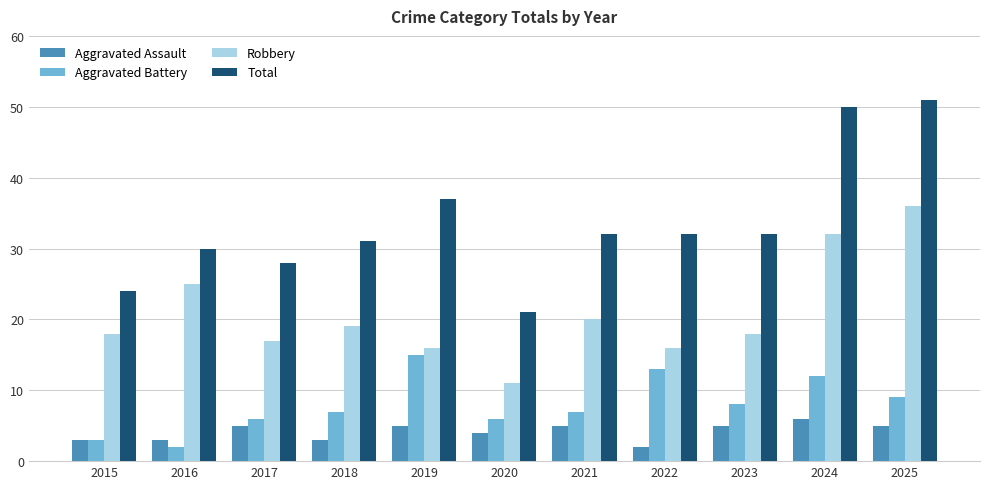

True or false: Total has a value of 28 at 2017.

True